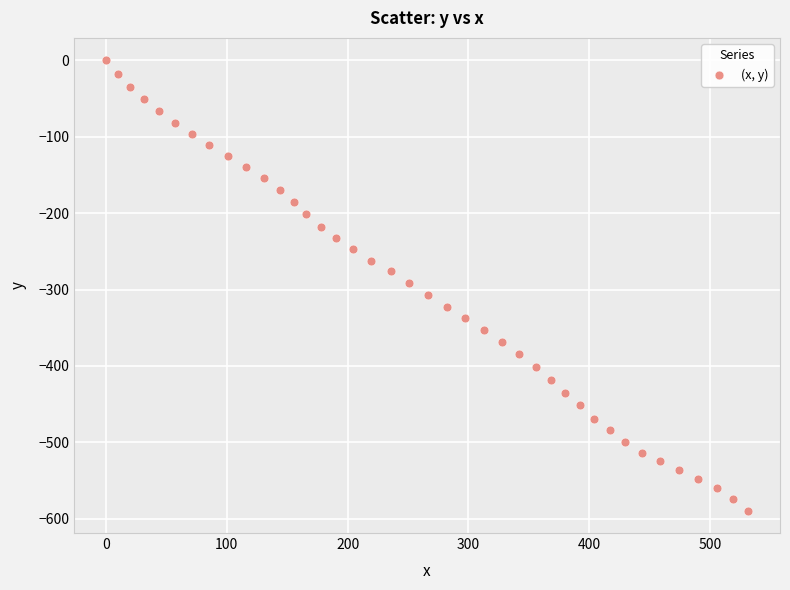

What is the range of X values (max minus min)?

531.5